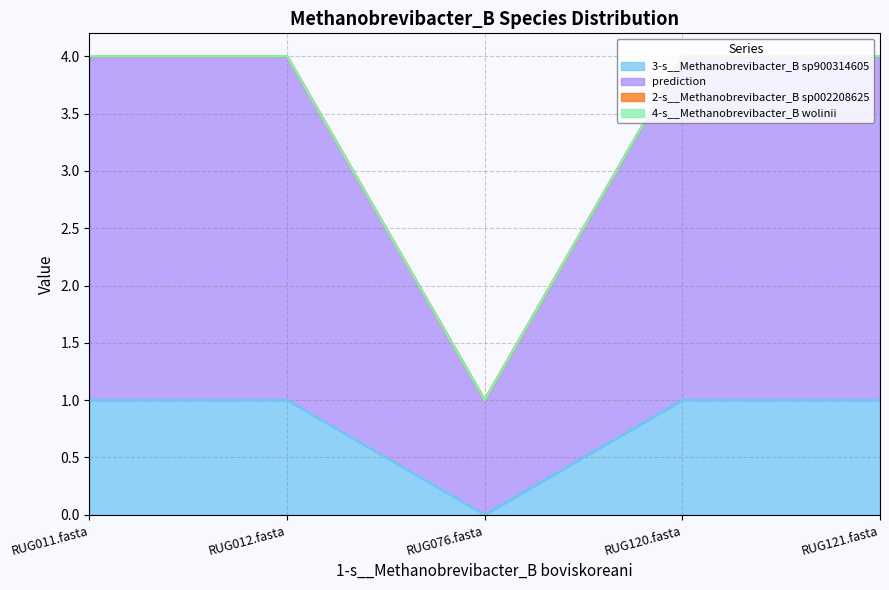

Reading left to right, extract all data points from this chart.

3-s__Methanobrevibacter_B sp900314605: RUG011.fasta=1	RUG012.fasta=1	RUG076.fasta=0	RUG120.fasta=1	RUG121.fasta=1
prediction: RUG011.fasta=4	RUG012.fasta=4	RUG076.fasta=1	RUG120.fasta=4	RUG121.fasta=4